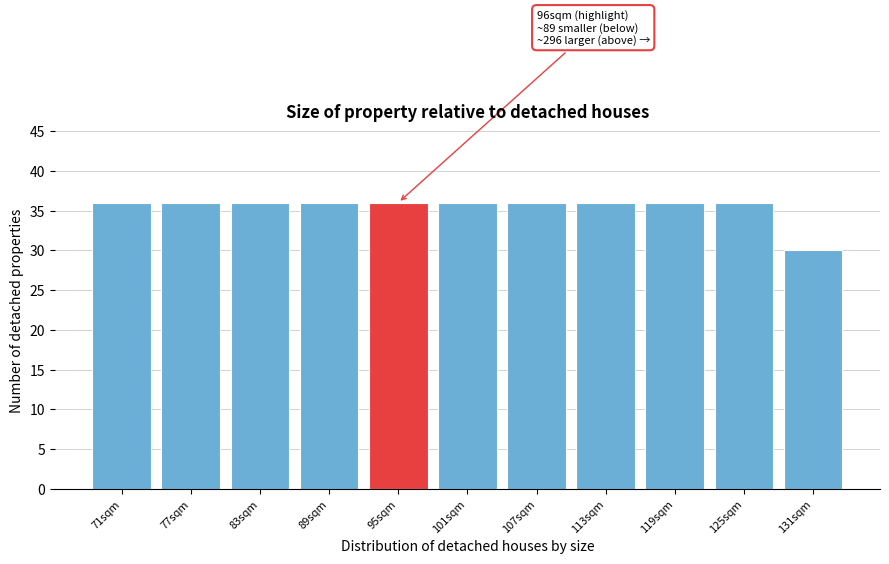

Reading right to left, transcribe all the data shown in this chart.

30	36	36	36	36	36	36	36	36	36	36